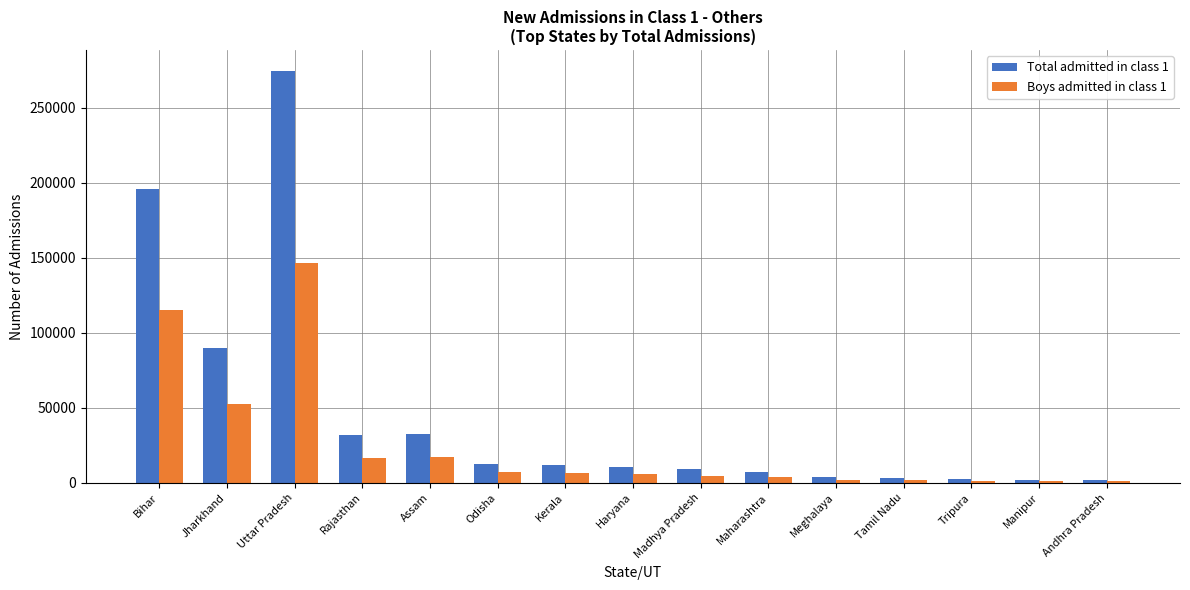

At which category is the sum across all series the highest?

Uttar Pradesh